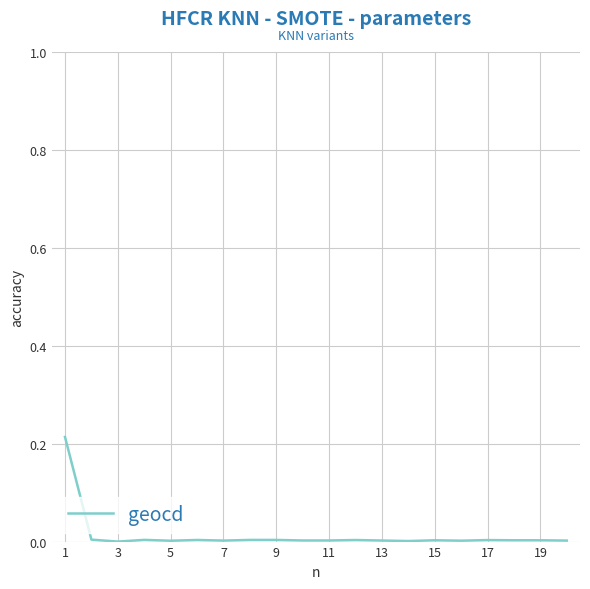

True or false: there are more than 1 points higher than both neighbors.

True